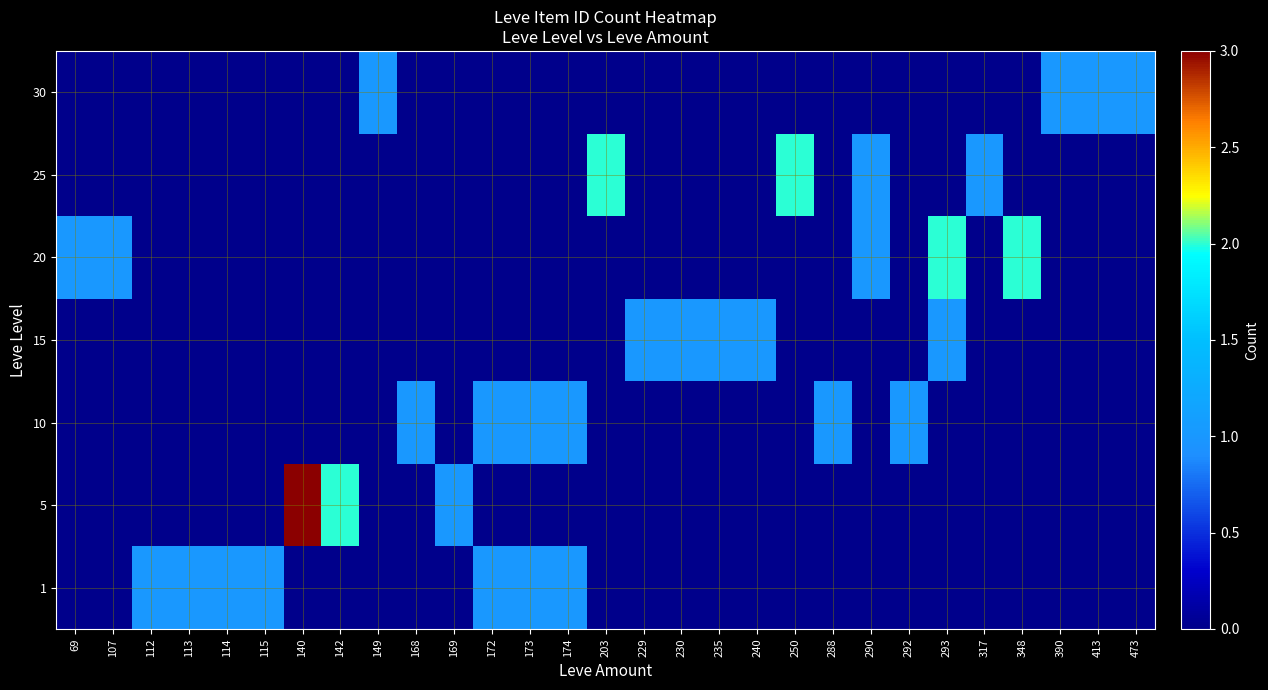

Count the number of data series in this chart.

7